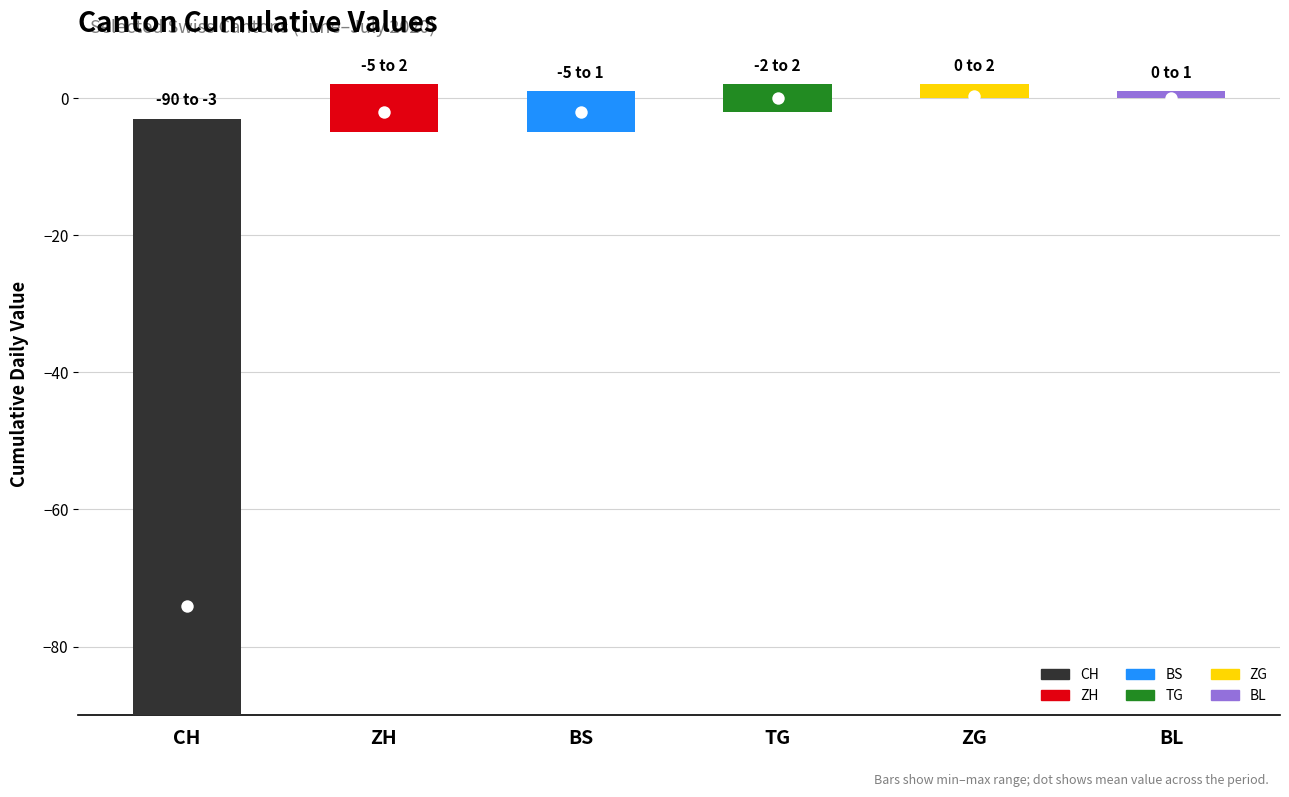

What are all the series names shown in the legend?

CH, ZH, BS, TG, ZG, BL